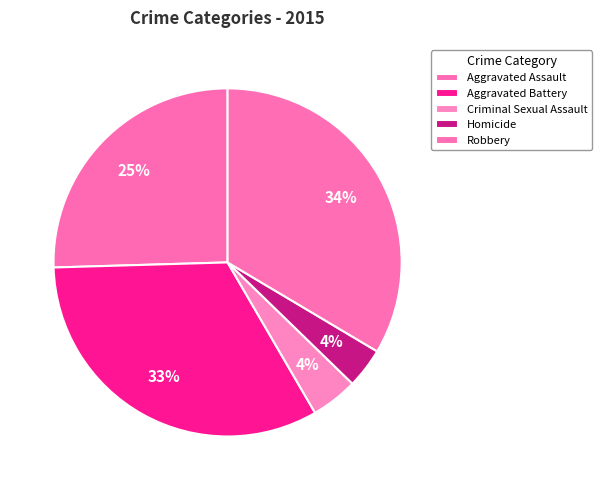

To the nearest percent, what is the average slice percentage?

20%